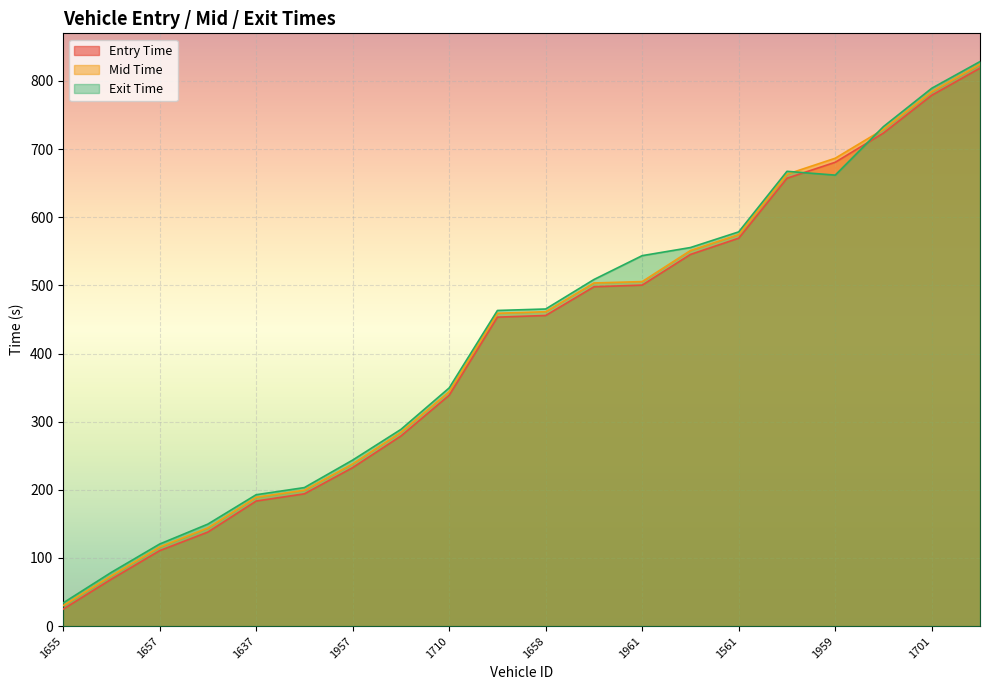

True or false: mid has more than 0 interior local peaks.

False